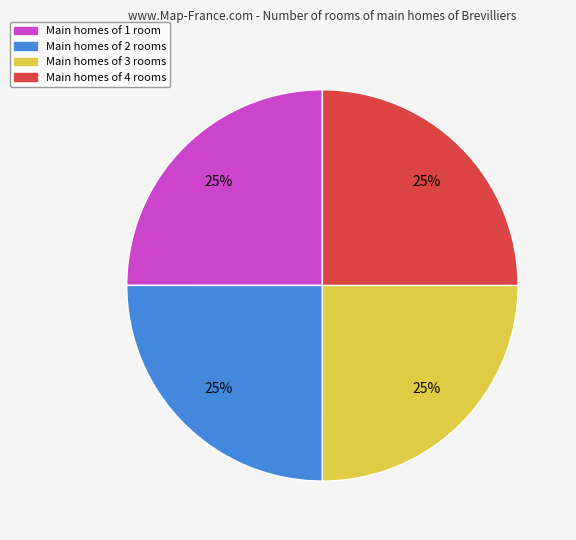

To the nearest percent, what is the average slice percentage?

25%